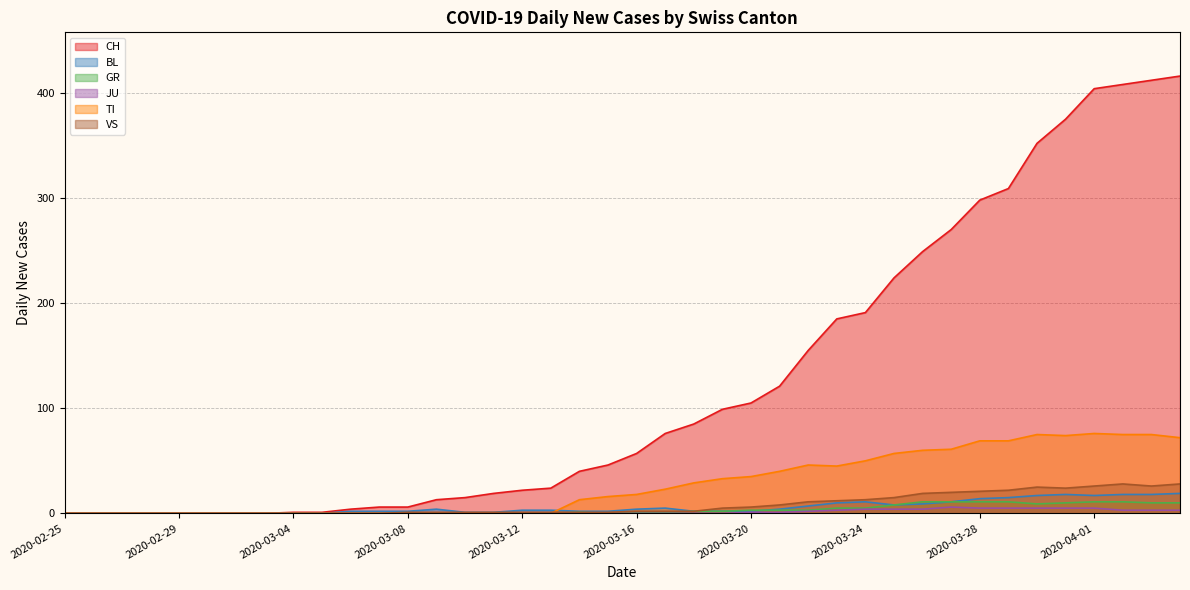

At which label does GR first exceed 1?

2020-03-18